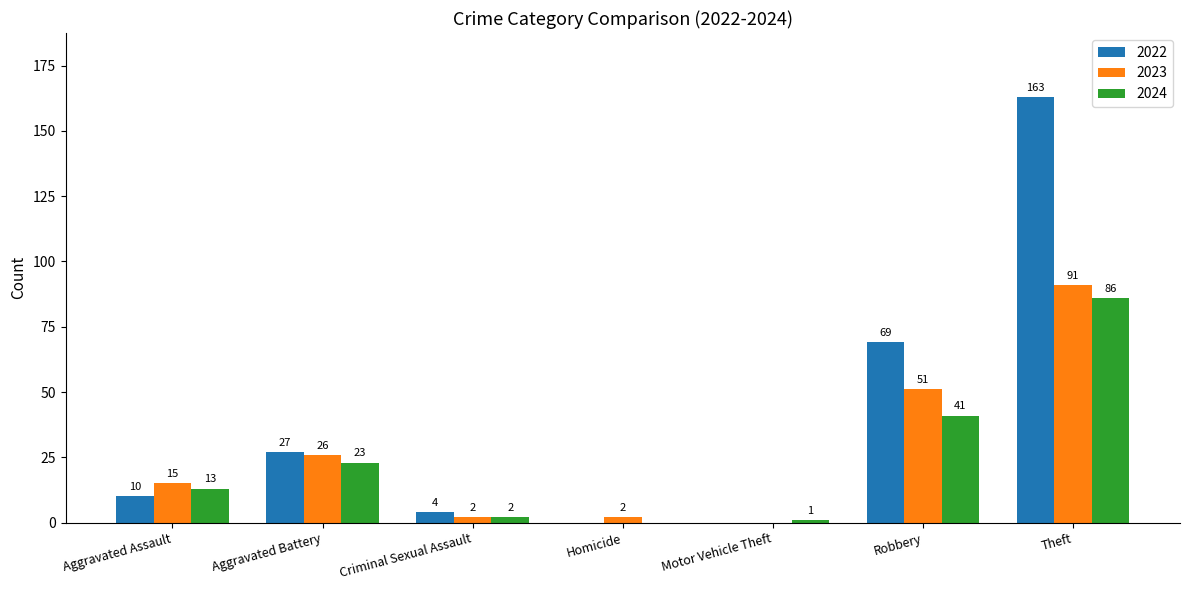

At which category is the sum across all series the highest?

Theft